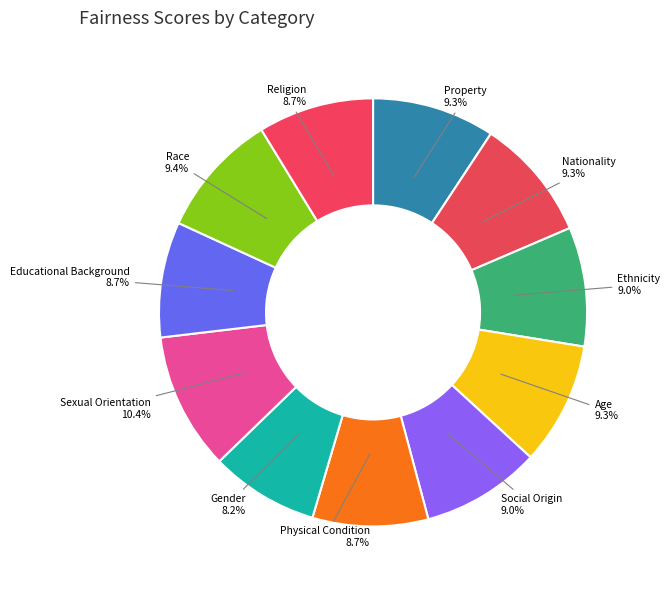

How many segments does this pie chart have?

11